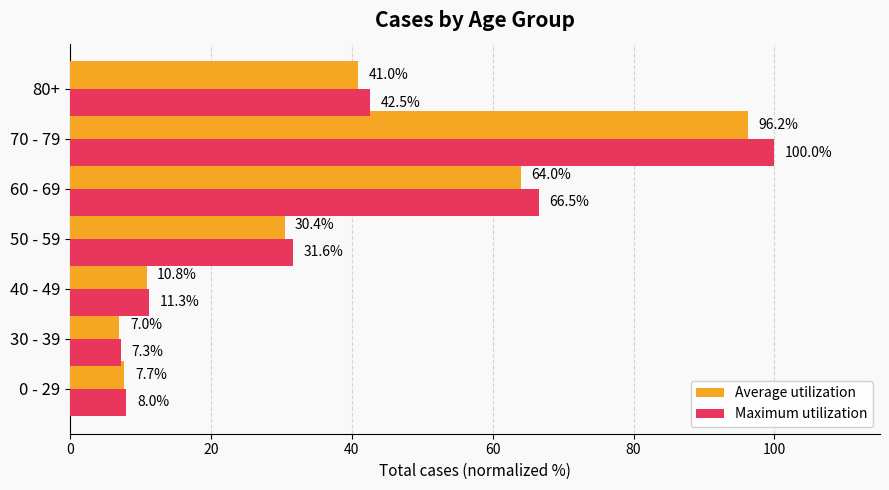

What is the average value of the Maximum utilization series?

38.2